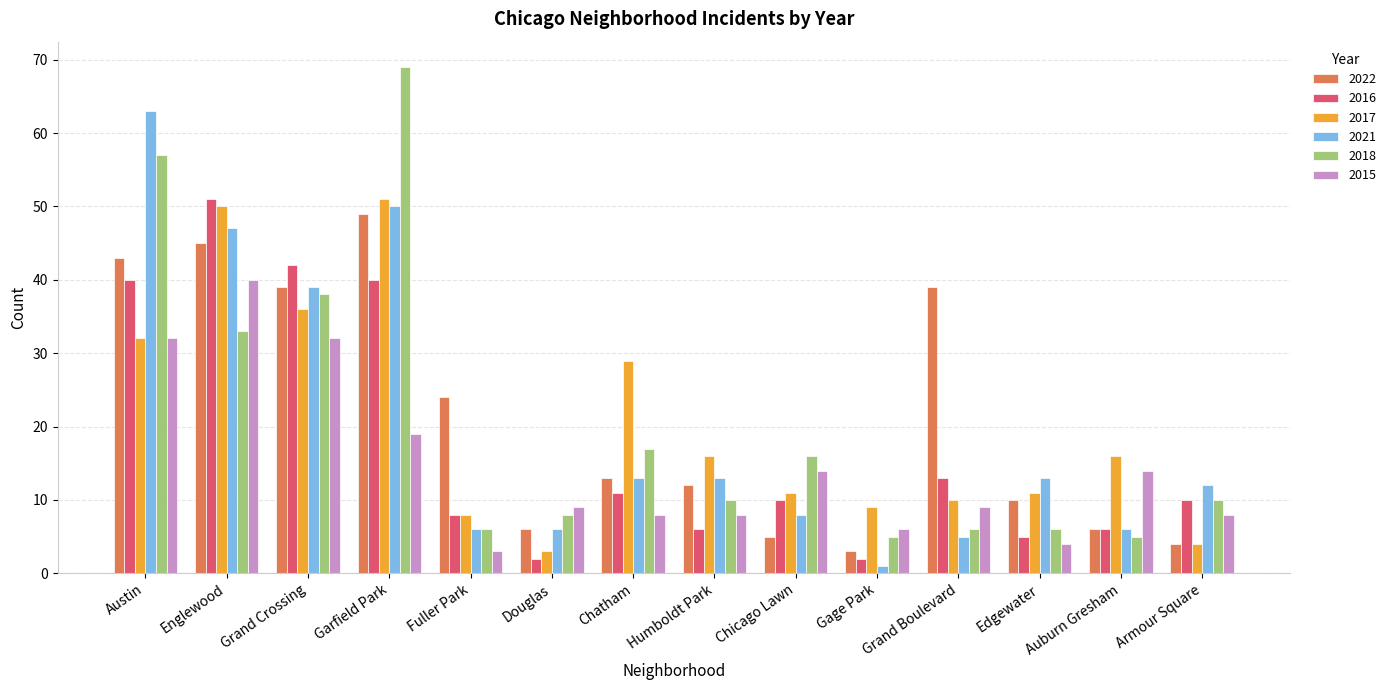

What is the greatest value displayed?

69